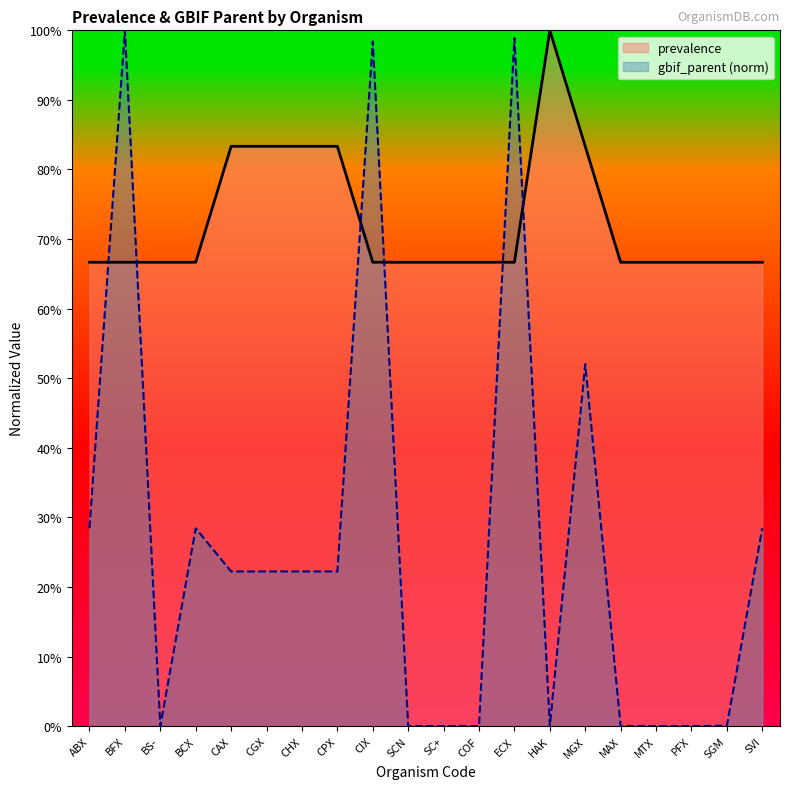

What is the maximum value for gbif_parent?

1.0